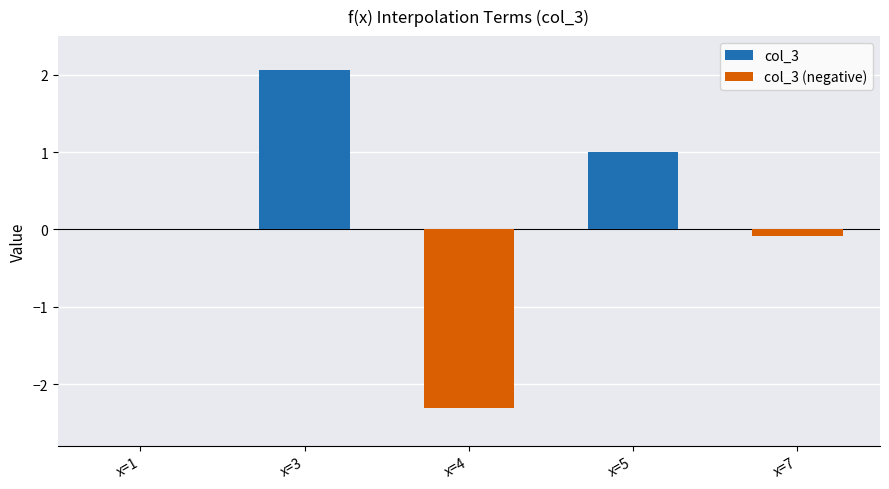

The value of col_3 (negative) at x=3 is -1.3. True or false?

False